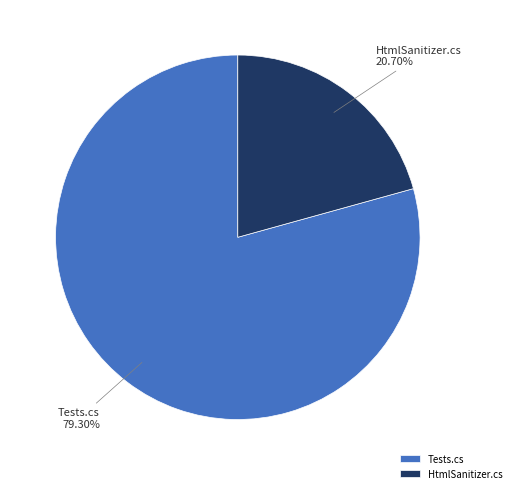

How many slices are in this pie chart?

2